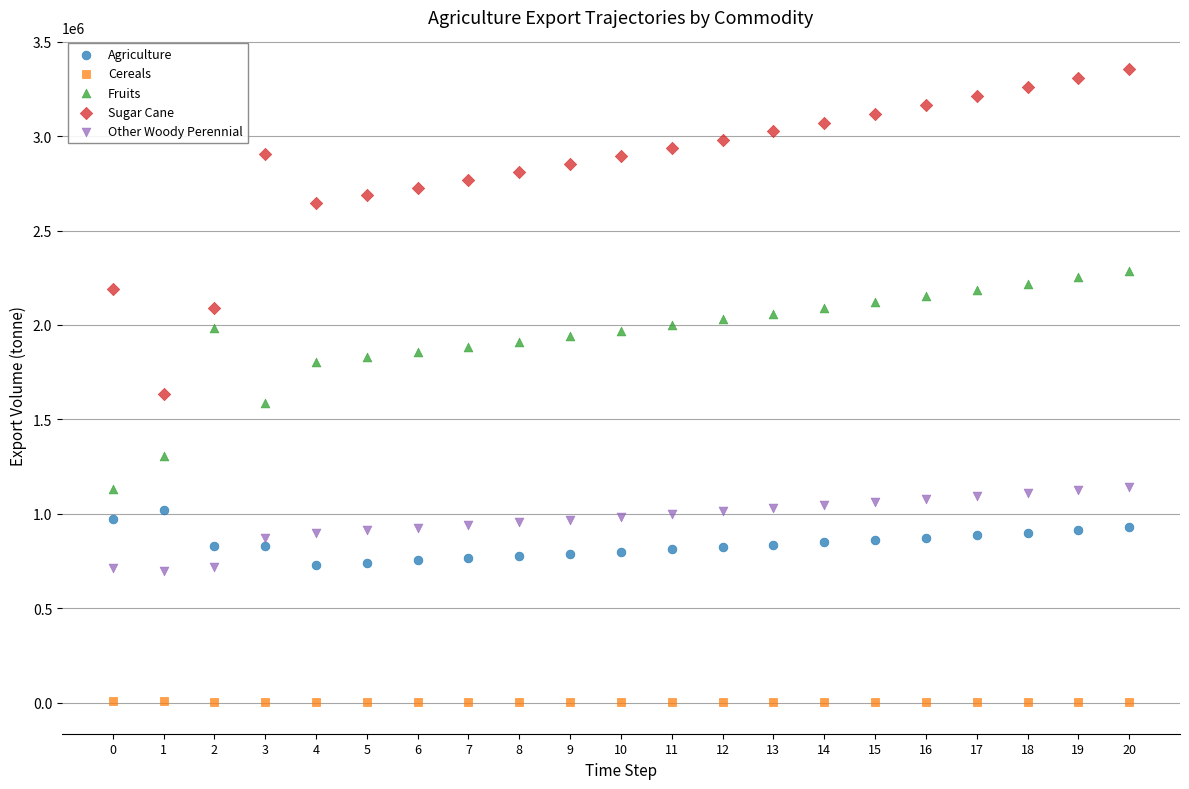

Which series has the widest spread of Y values?

Sugar Cane